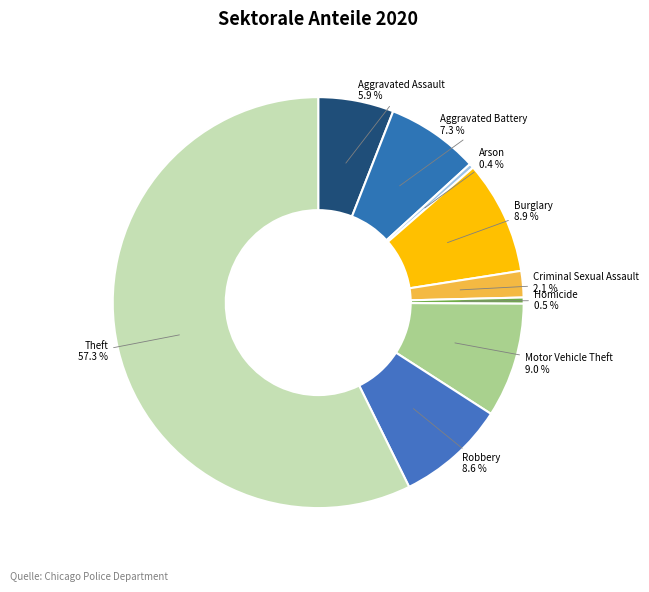

Is the sum of Theft and Robbery greater than half?

Yes